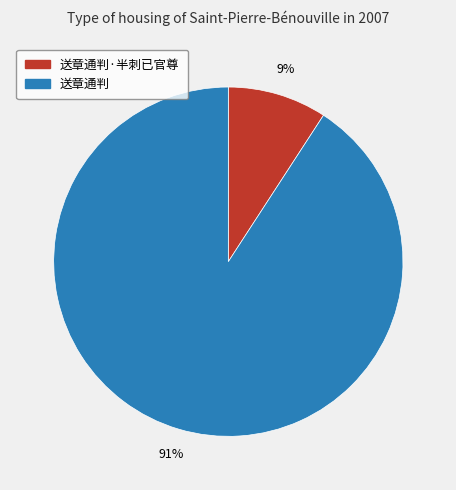

Does 送章通判 account for over 50% of the chart?

Yes